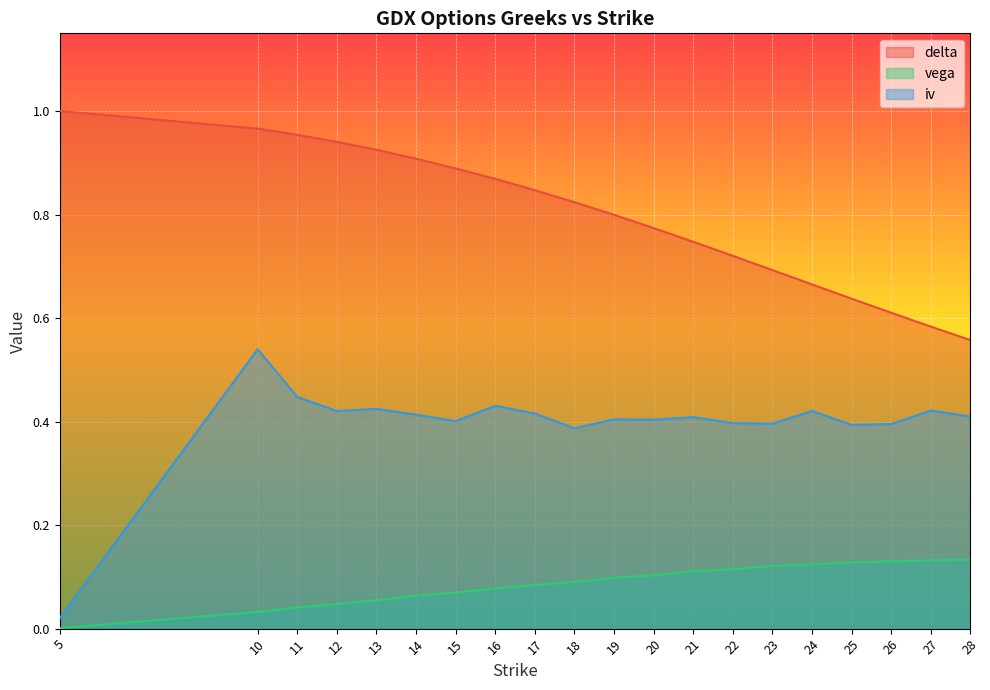

The value of vega at 21 is 0.0. True or false?

False